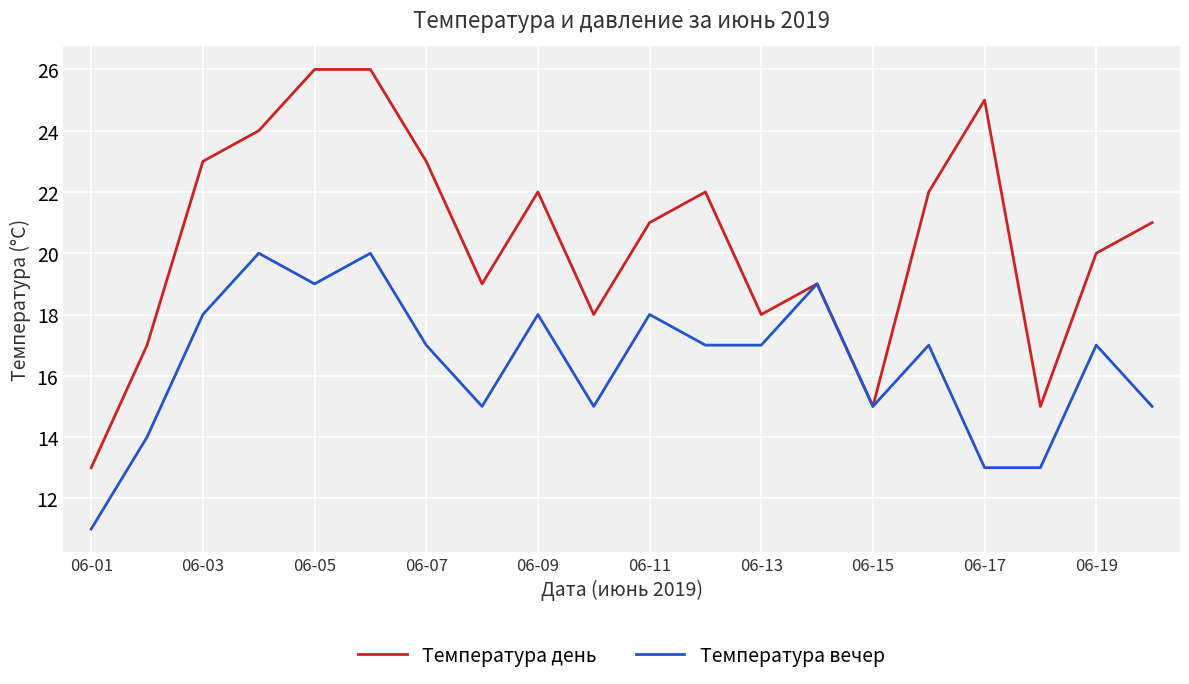

Reading left to right, what are all the values shown in this chart?

Температура день: 13	17	23	24	26	26	23	19	22	18	21	22	18	19	15	22	25	15	20	21
Температура вечер: 11	14	18	20	19	20	17	15	18	15	18	17	17	19	15	17	13	13	17	15